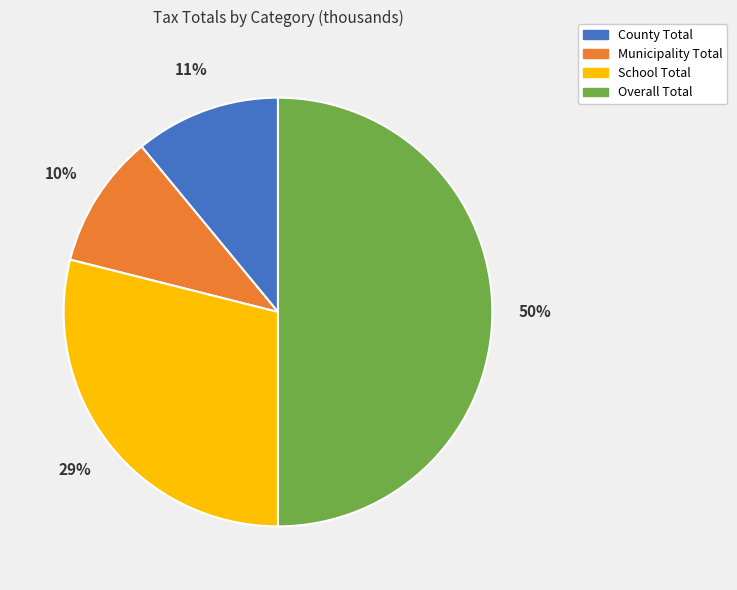

Rank the categories by value from highest to lowest.

Overall Total, School Total, County Total, Municipality Total